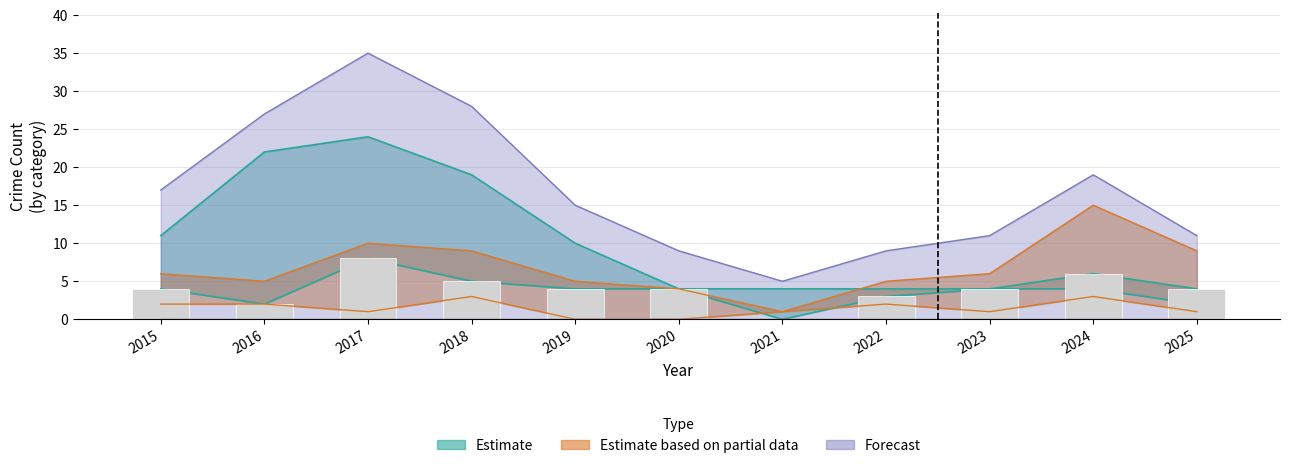

Reading left to right, what are all the values shown in this chart?

Robbery: 2015=4	2016=2	2017=8	2018=5	2019=4	2020=4	2021=0	2022=3	2023=4	2024=6	2025=4
Theft: 2015=11	2016=22	2017=24	2018=19	2019=10	2020=4	2021=4	2022=4	2023=4	2024=4	2025=2
Total: 2015=17	2016=27	2017=35	2018=28	2019=15	2020=9	2021=5	2022=9	2023=11	2024=19	2025=11
Aggravated Battery: 2015=2	2016=2	2017=1	2018=3	2019=0	2020=0	2021=1	2022=2	2023=1	2024=3	2025=1